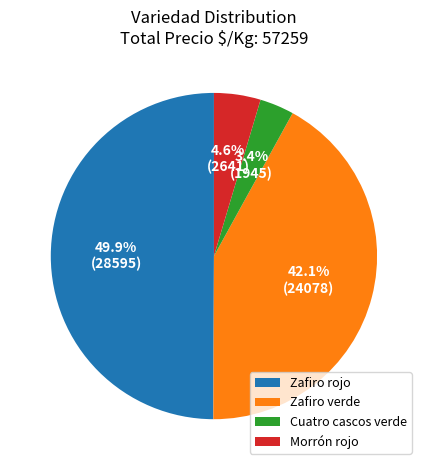

The Zafiro rojo slice represents 1% of the pie. True or false?

False